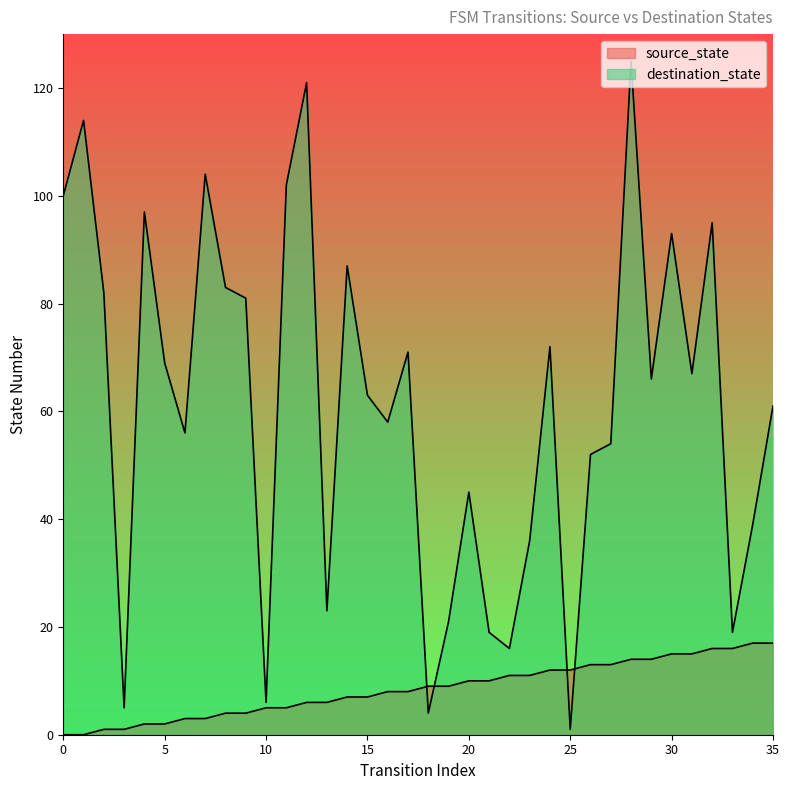

What is the sum of the destination_state values at 10 and 34?

45